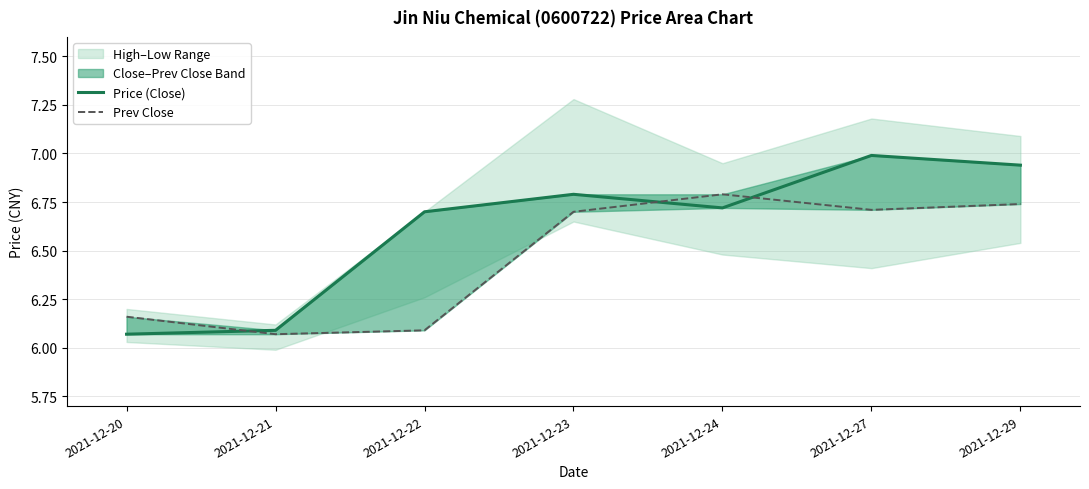

True or false: Prev Close has a value of 6.7 at 2021-12-29.

True